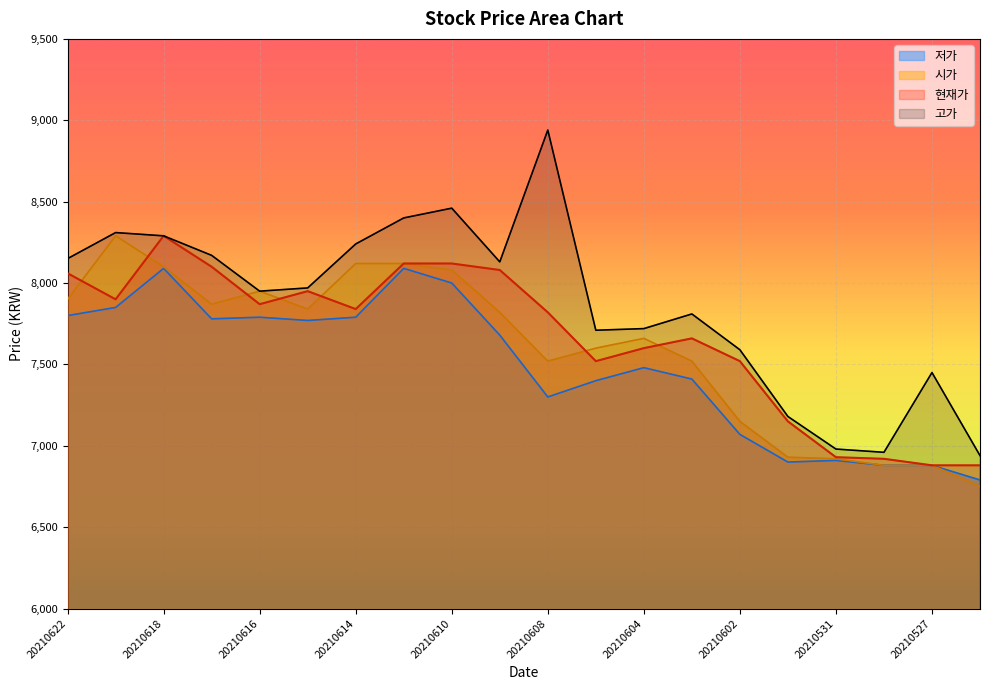

Is it true that 고가 equals 1877 at 20210607?

False